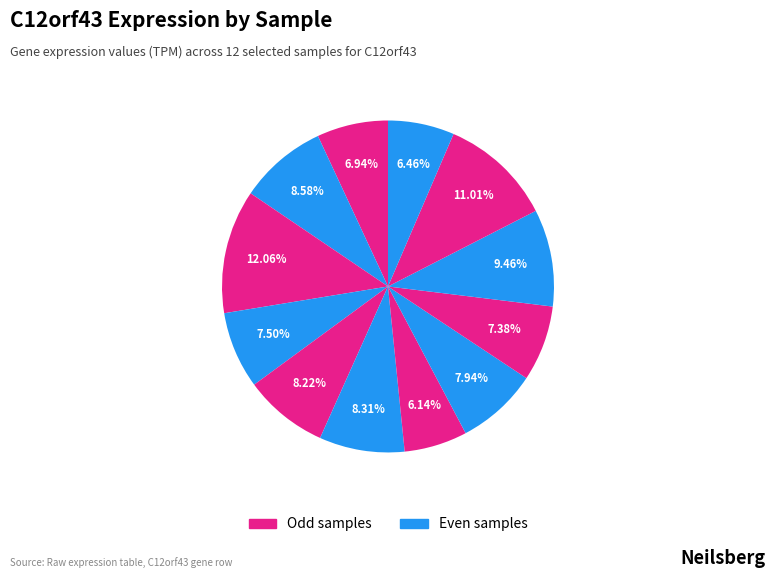

Which category has the smallest portion of the pie?

186481